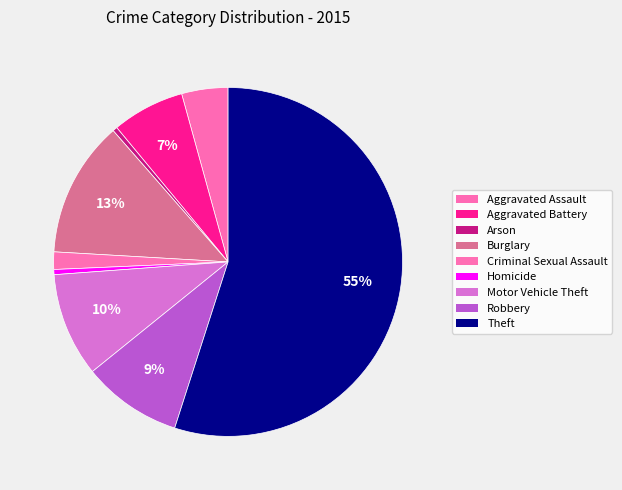

To the nearest percent, what is the difference between the largest and smallest slice percentages?

55%